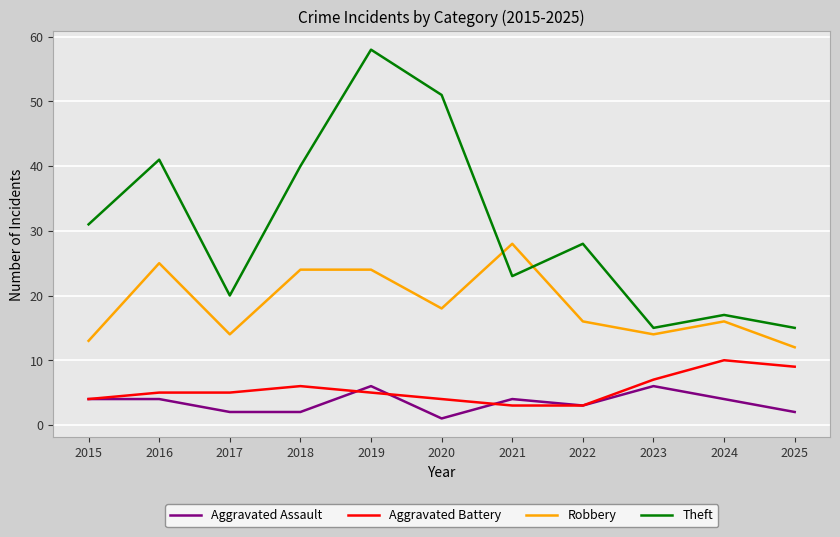

Read the Aggravated Assault value at 2016.

4